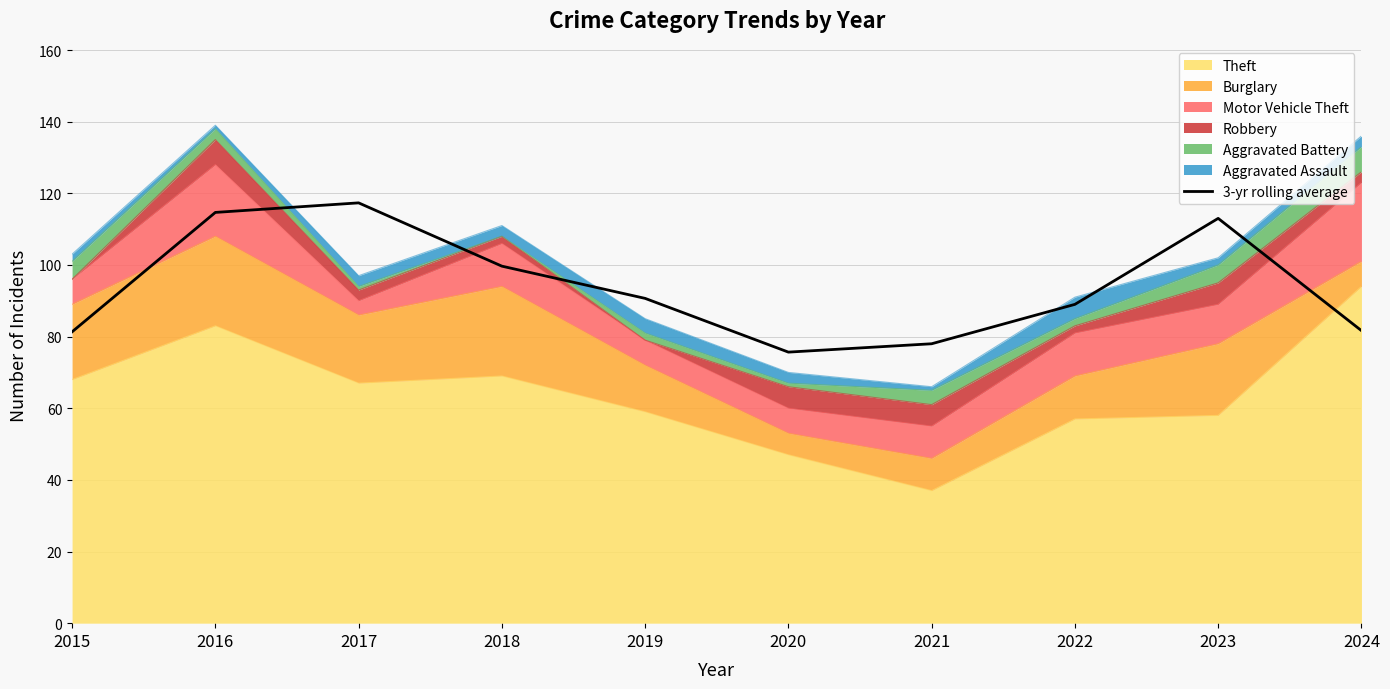

Between 2022 and 2018, which is larger?

2018